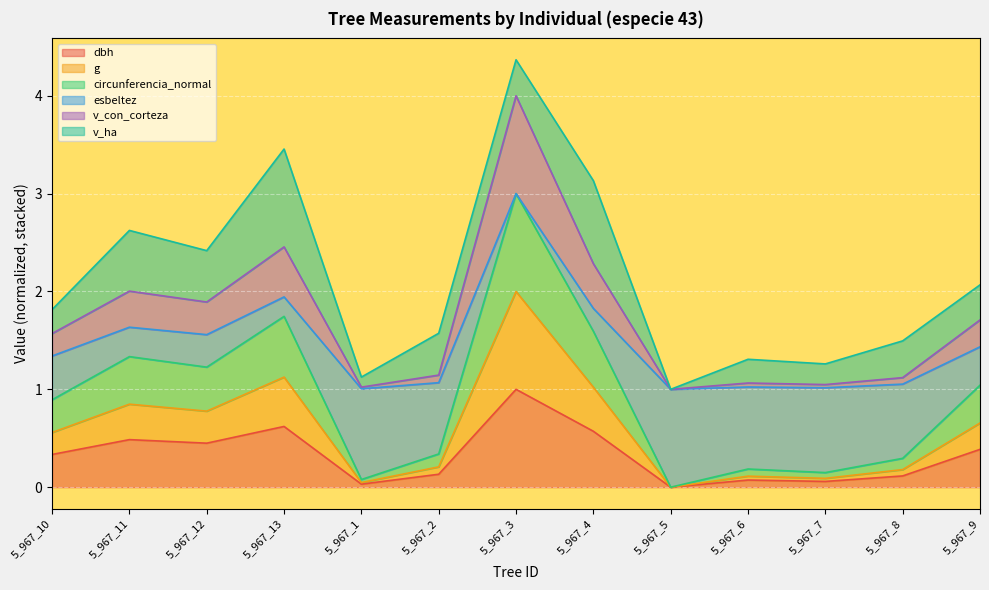

True or false: dbh has a value of 0.6 at 5_967_5.

False